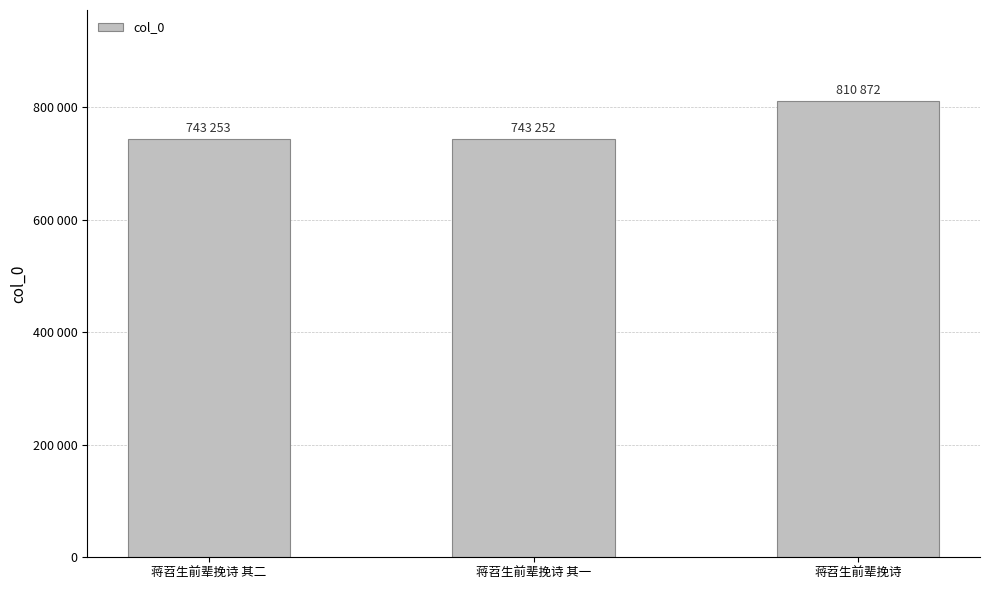

At which category does the chart reach its peak across all series?

蒋苕生前辈挽诗